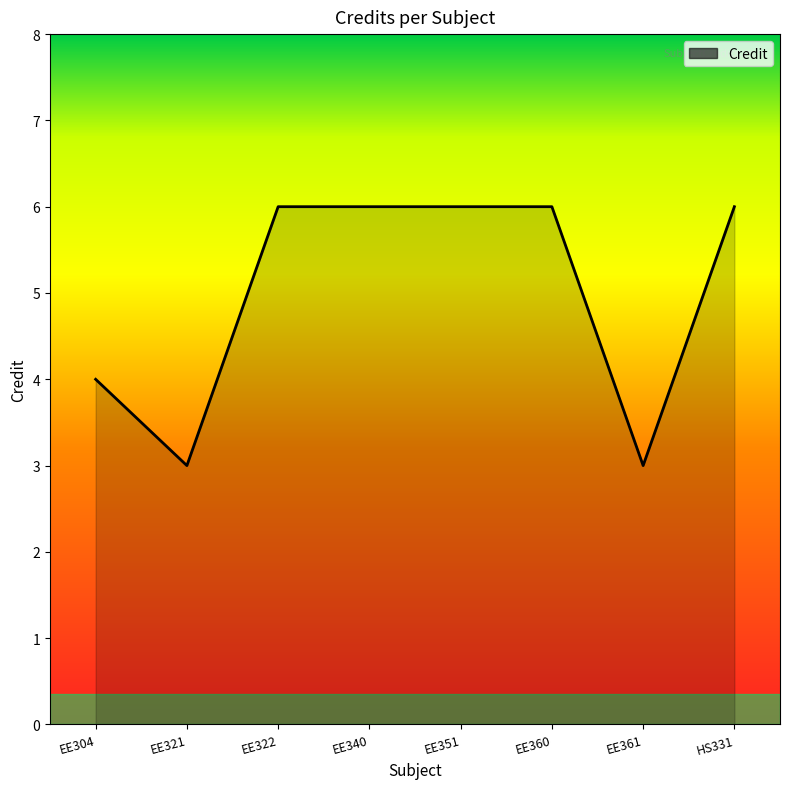

What is the sum of all values?

40